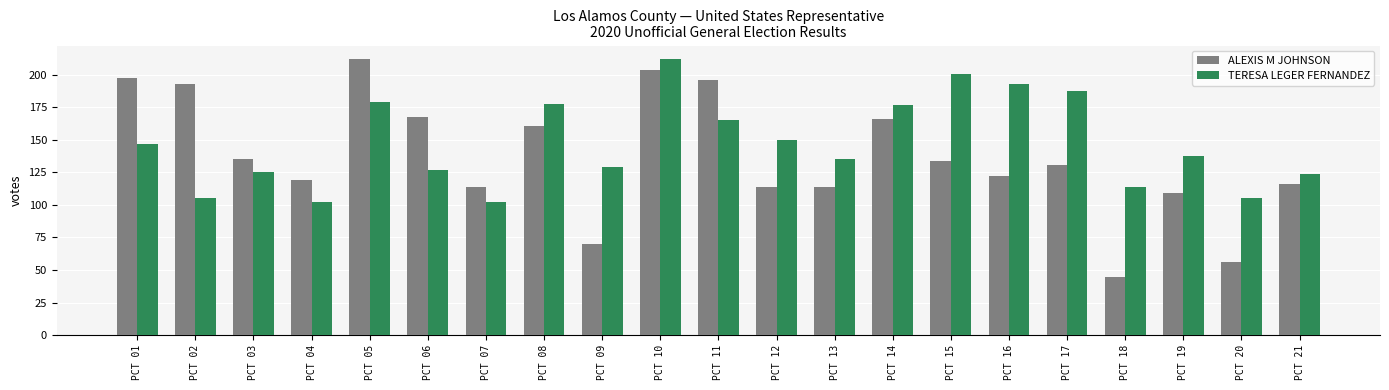

At which category is the sum across all series the highest?

PCT 10